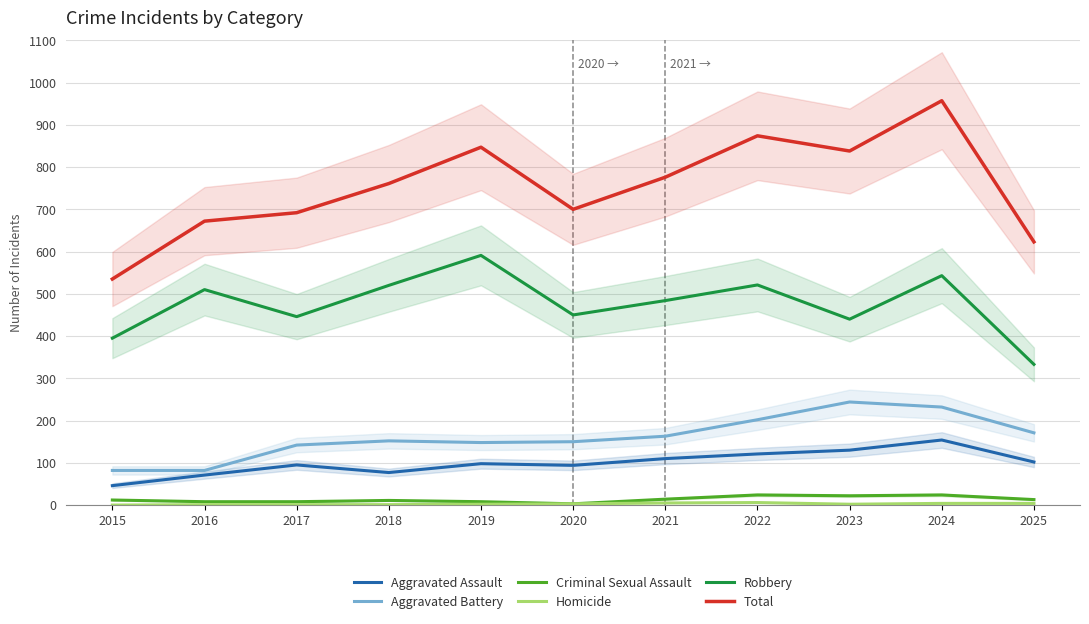

What are all the series names shown in the legend?

Aggravated Assault, Aggravated Battery, Criminal Sexual Assault, Homicide, Robbery, Total